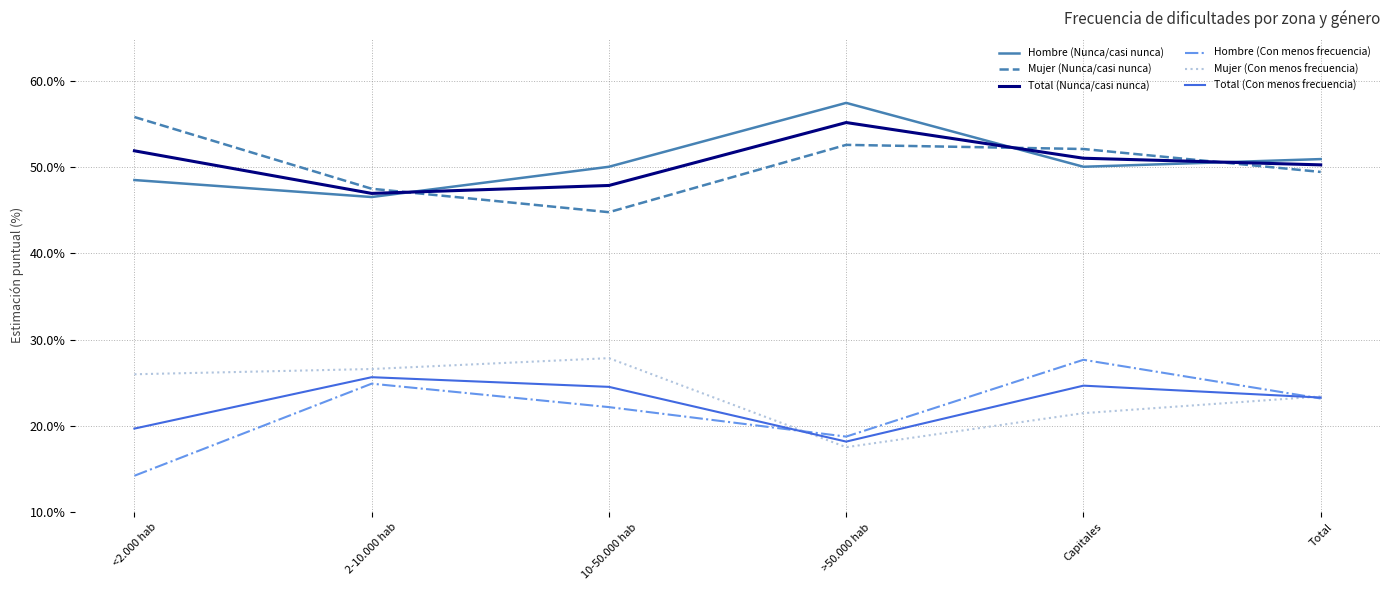

What is the difference between the maximum and second lowest values in the Mujer (Con menos frecuencia) series?

6.4